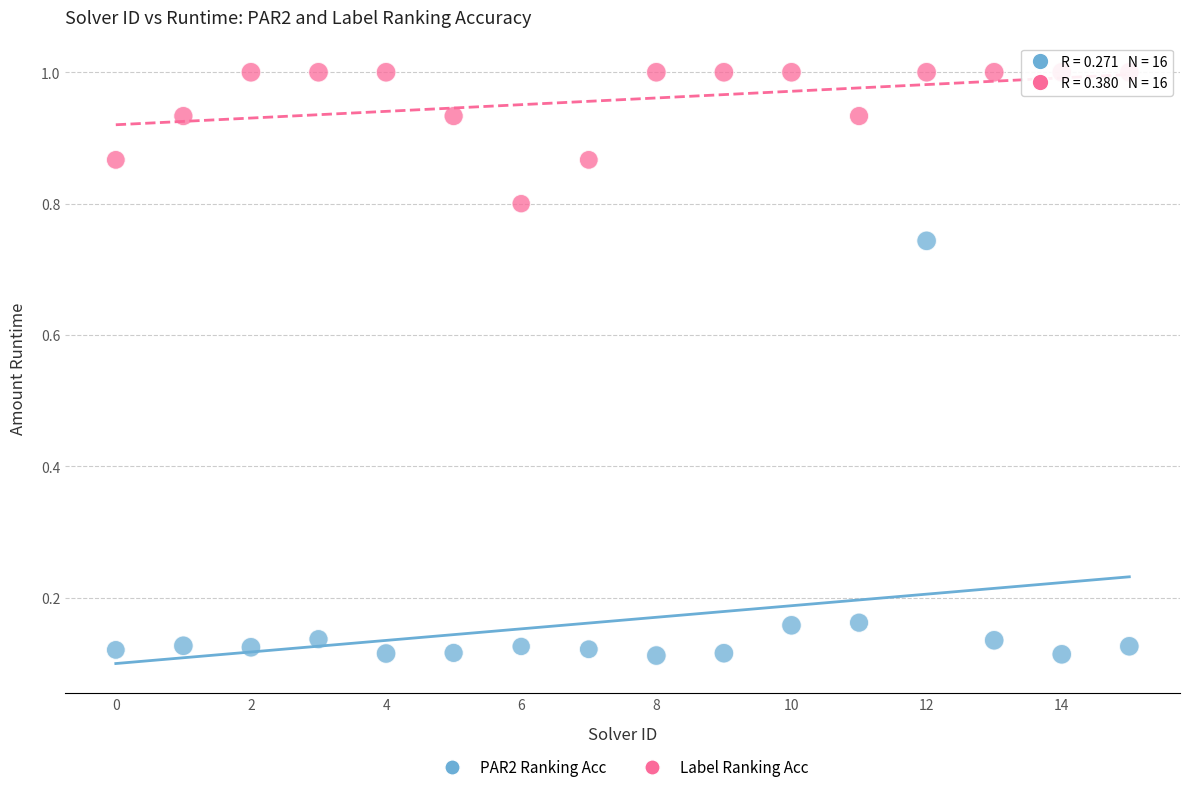

Which series has the widest spread of Y values?

PAR2 Ranking Acc